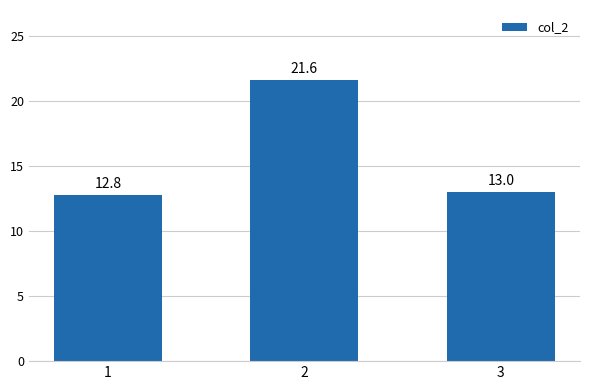

Is it true that the value at 1 is 21.2?

False